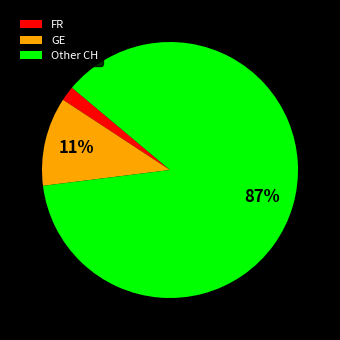

True or false: FR accounts for 15% of the total.

False